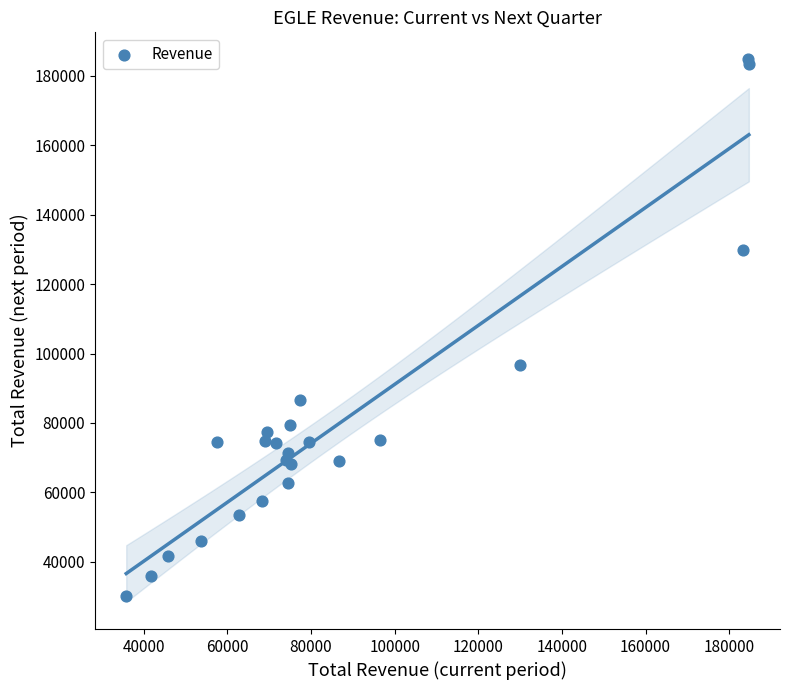

What Y value in the scatter plot is closest to 107450?

96600